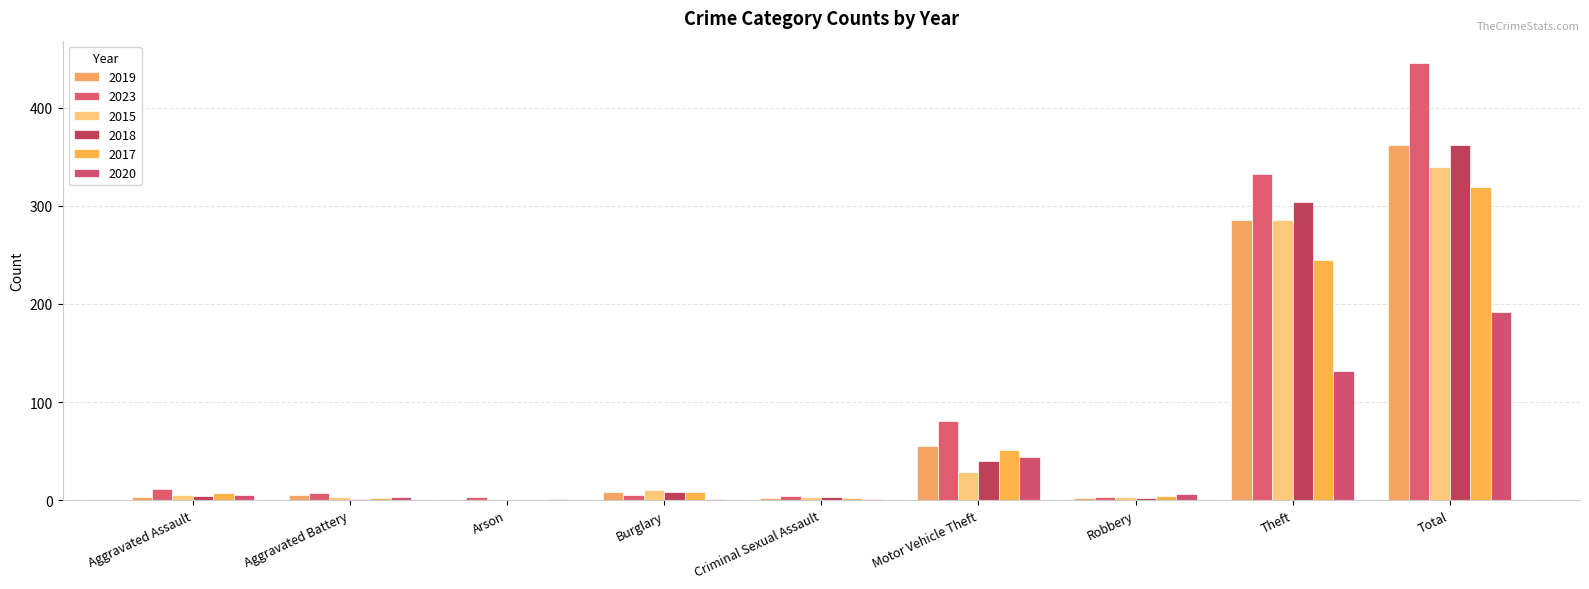

How many values in 2015 are above zero?

8